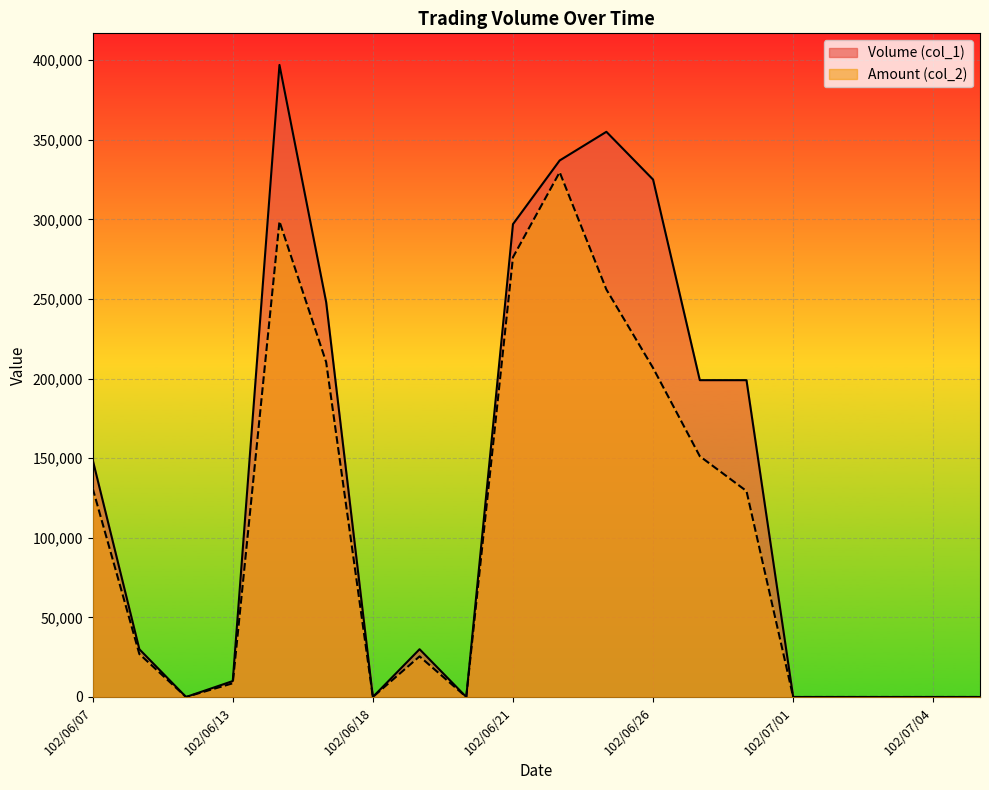

List the series in order of their overall mean, lowest first.

Amount (col_2), Volume (col_1)